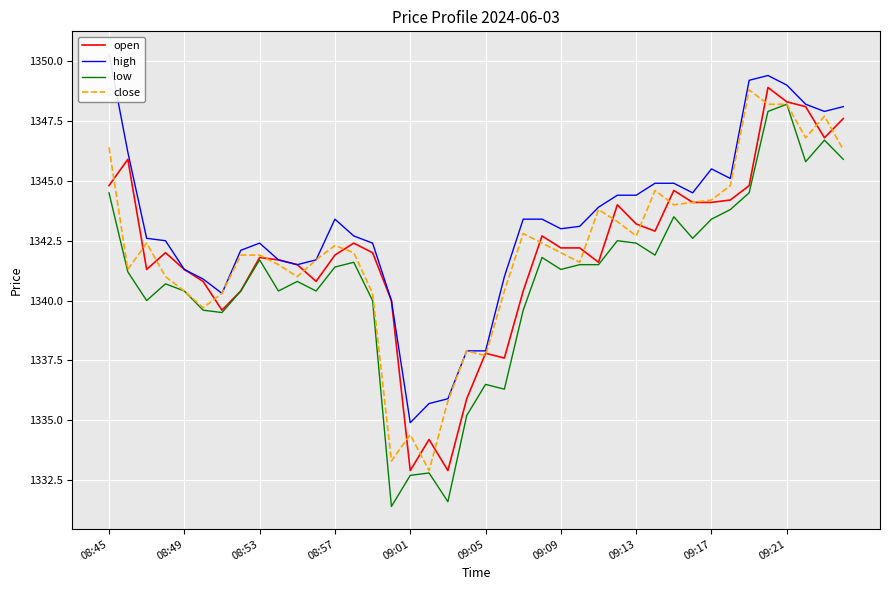

What position from the right is 34?

6